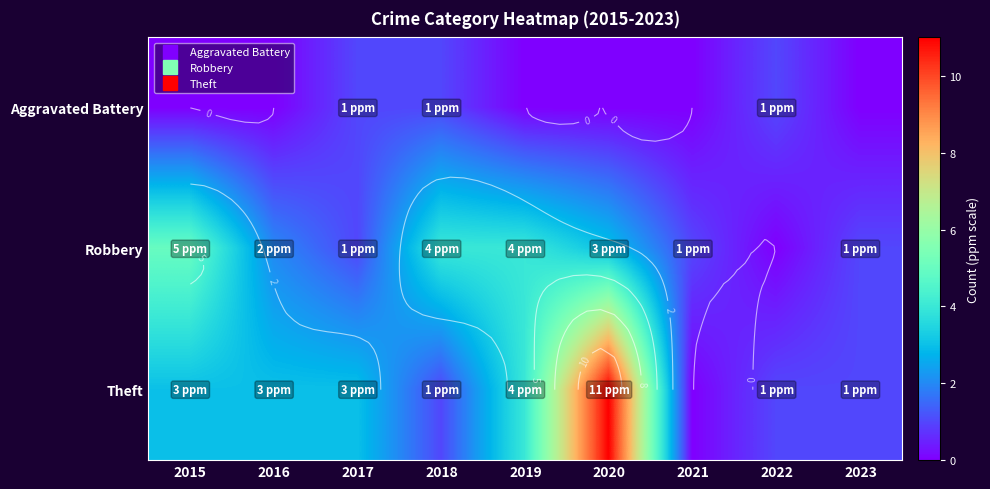

Rank the series by their average value, from lowest to highest.

Aggravated Battery, Robbery, Theft